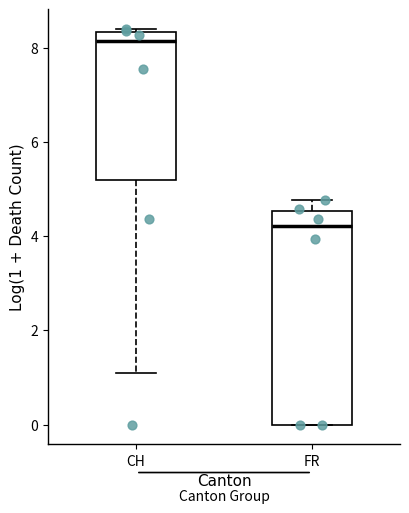

Reading left to right, read every box against the y-axis: the position of its median line, the range the box covers, and the ends of its whiskers. The values are not printed on the chart, so give them approximately, as read against the axis.

CH: median 8.2, box 5.2 to 8.4, whiskers 1.0 to 8.4
FR: median 4.2, box 0.0 to 4.6, whiskers 0.0 to 4.8